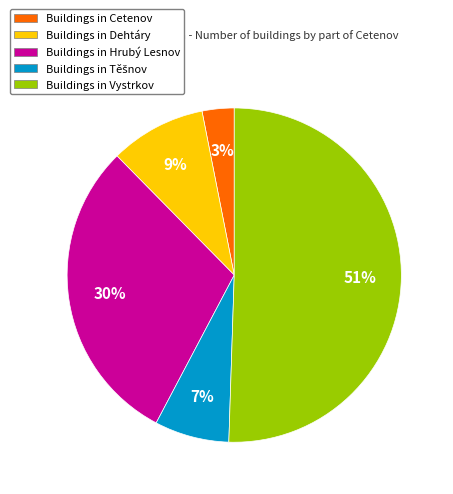

What percentage is the Buildings in Hrubý Lesnov slice, to the nearest percent?

30%